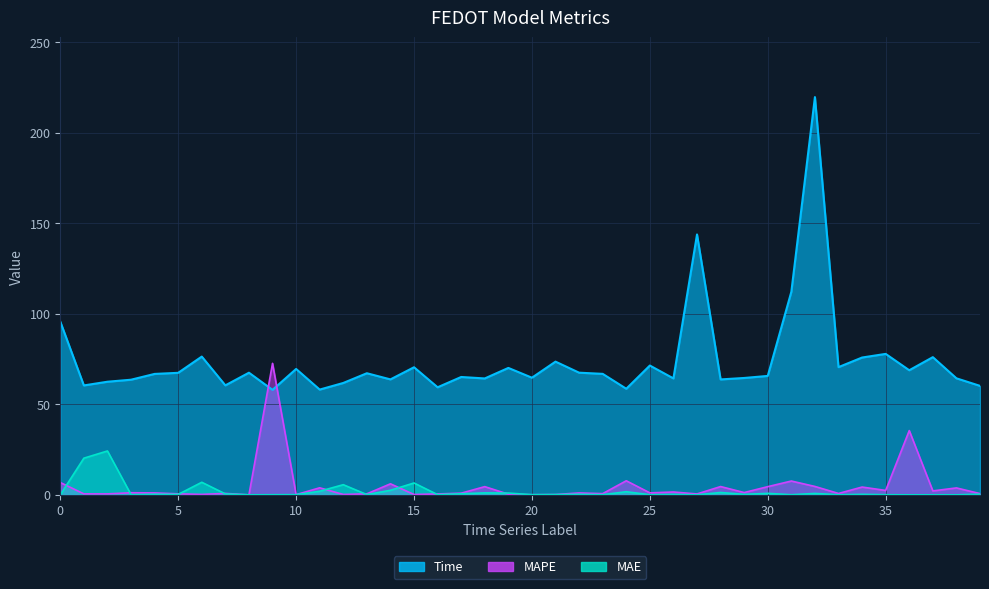

Reading right to left, what are all the values shown in this chart?

MAE: 0.4	0.0	0.0	0.0	0.1	0.3	0.0	0.8	0.1	0.8	0.3	1.3	0.0	0.3	0.1	1.7	0.1	0.3	0.2	0.1	1.0	1.1	0.6	0.1	6.6	2.5	0.1	5.6	2.0	0.1	0.1	0.0	0.5	7.0	0.3	0.3	0.1	24.2	20.3	0.0
MAPE: 0.7	3.8	2.2	35.5	2.4	4.3	0.8	4.6	7.6	4.5	1.3	4.6	0.5	1.6	1.1	7.8	0.7	1.1	0.2	0.1	0.4	4.5	0.9	0.5	0.2	6.1	0.6	0.2	3.9	0.1	72.6	0.0	0.8	0.2	0.6	1.1	1.2	0.5	0.6	6.8
Time: 60.2	64.4	76.1	68.8	77.9	75.9	70.6	219.7	112.2	65.7	64.6	63.8	143.8	64.3	71.4	58.6	66.8	67.5	73.6	64.7	70.1	64.3	65.1	59.4	70.5	63.8	67.2	61.8	58.2	69.5	58.0	67.5	60.5	76.4	67.4	66.8	63.6	62.5	60.5	95.7